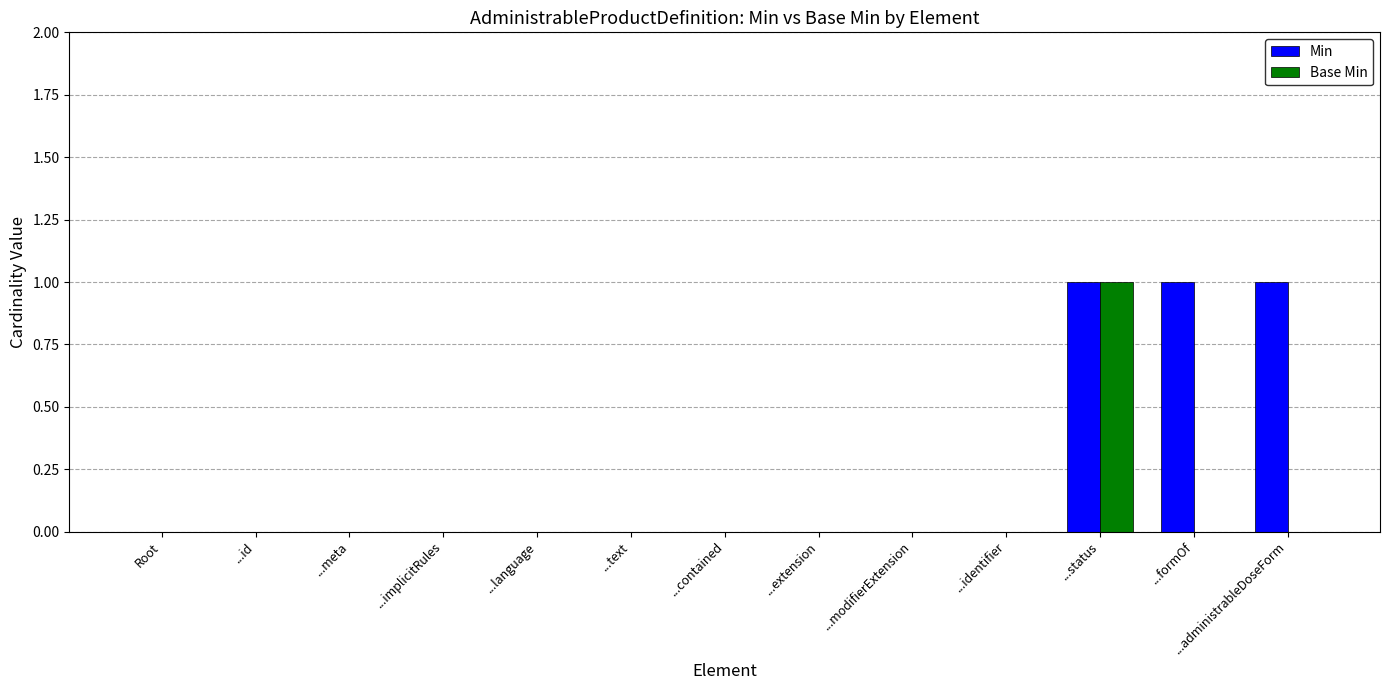

How many data points does each series have?

13